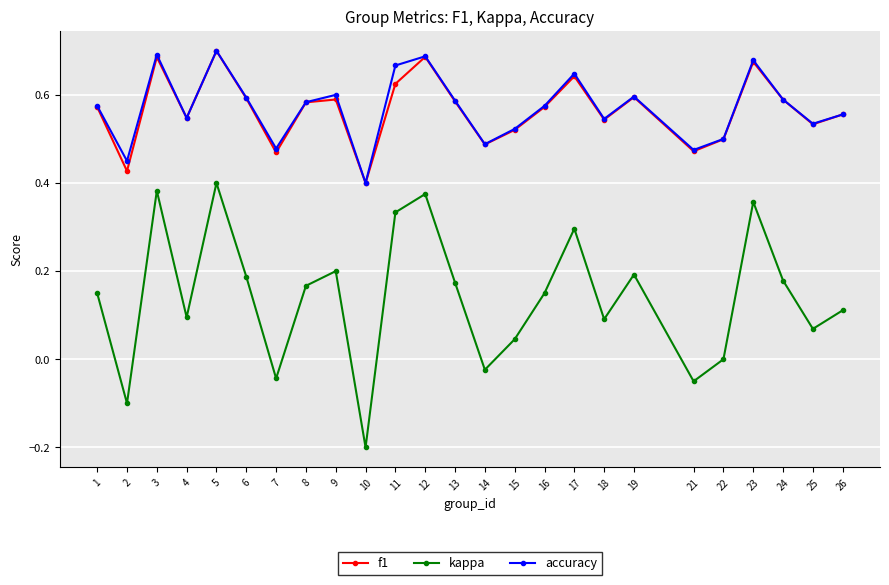

True or false: kappa and f1 intersect in this chart.

False